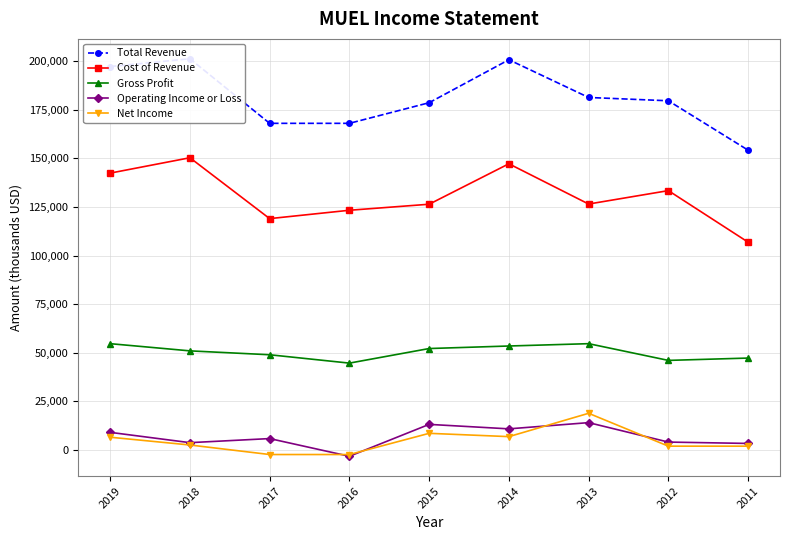

True or false: Net Income and Cost of Revenue cross at least once.

False